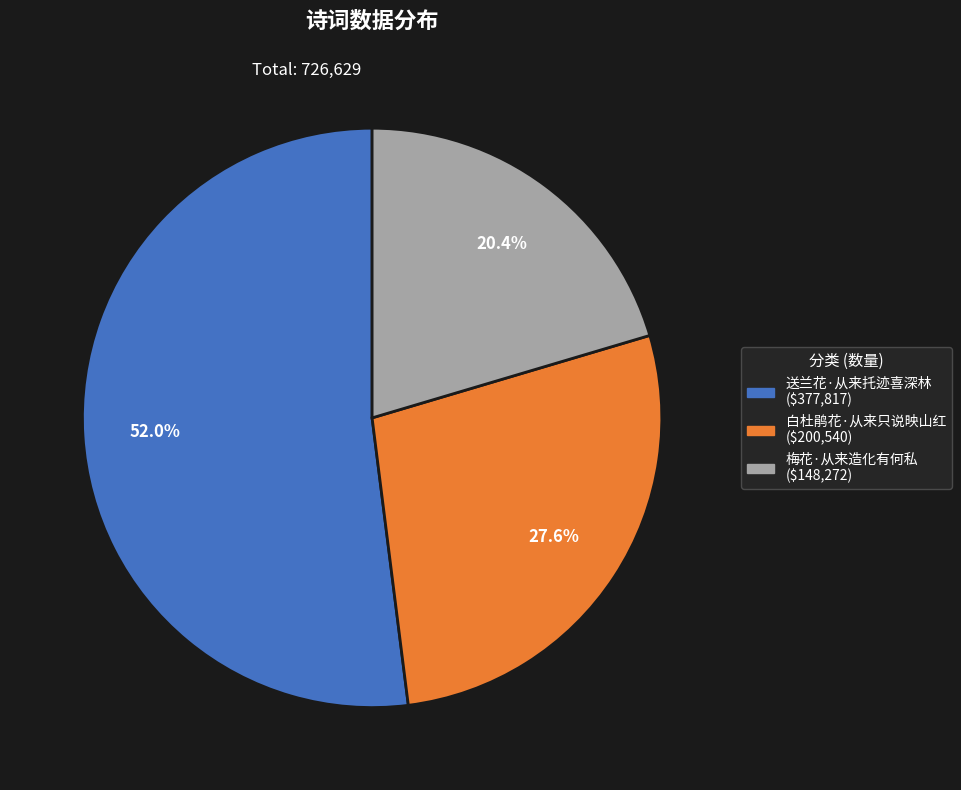

To the nearest percent, what is the average slice percentage?

33%